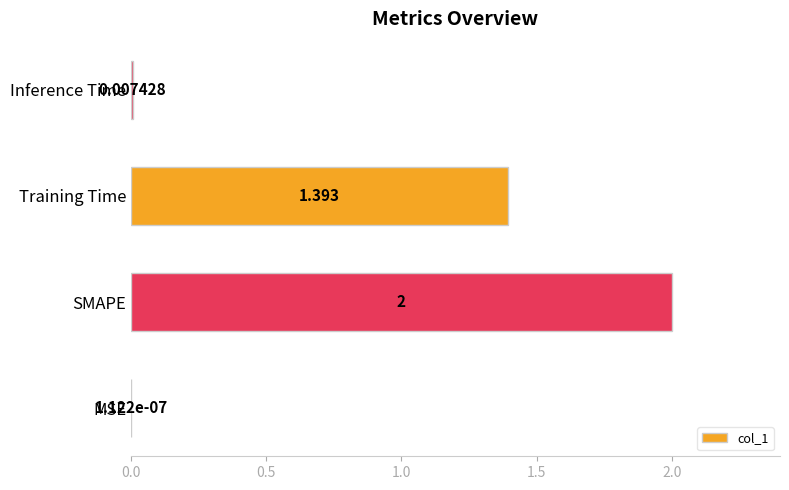

Which has a higher value, MSE or Training Time?

Training Time